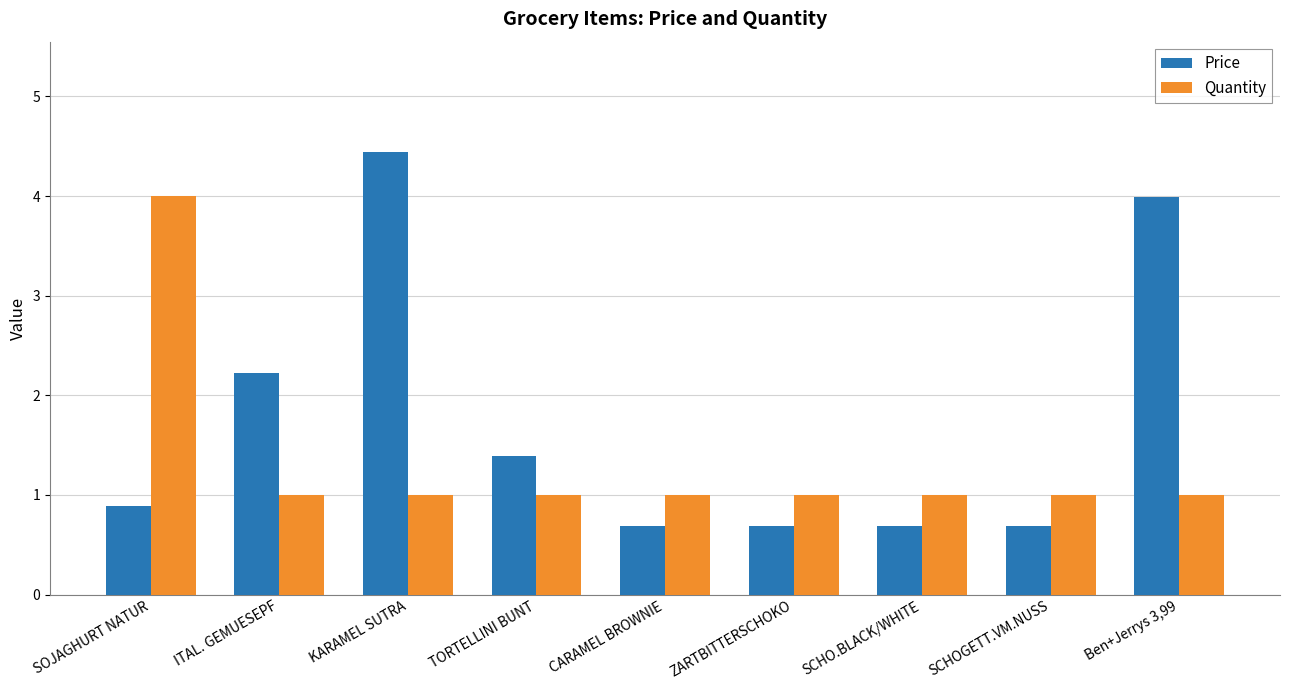

Which series has the largest total across all categories?

Price